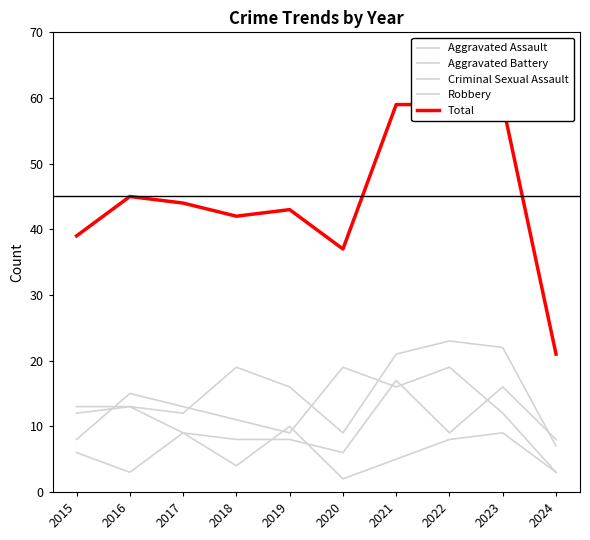

How many values in the Aggravated Battery series are below 9?

4